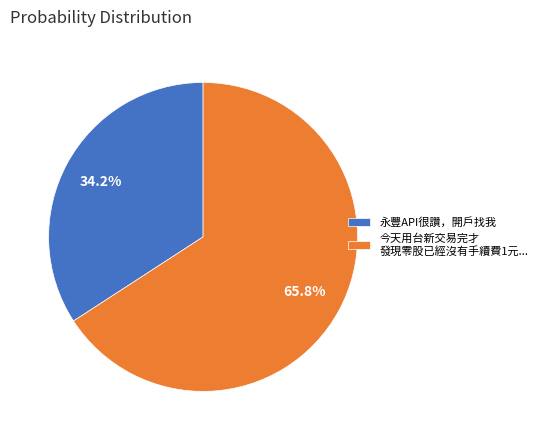

What is the smallest slice in the pie chart?

永豐API很讚，開戶找我